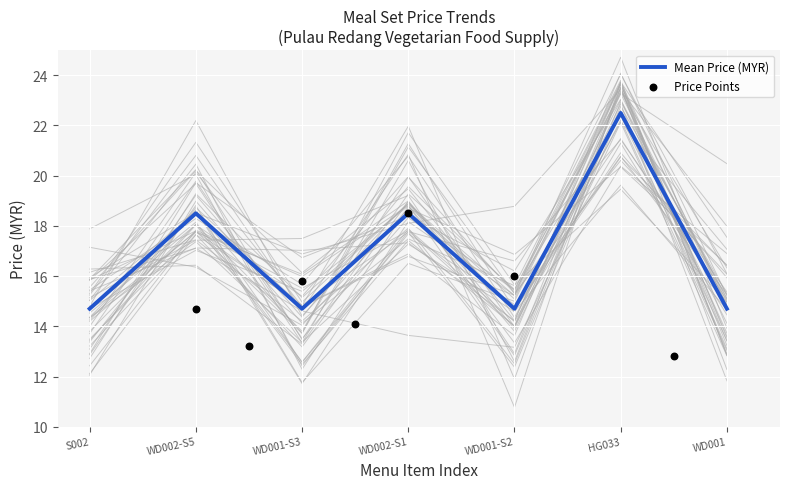

Which series has the largest total across all categories?

Mean Price (MYR)